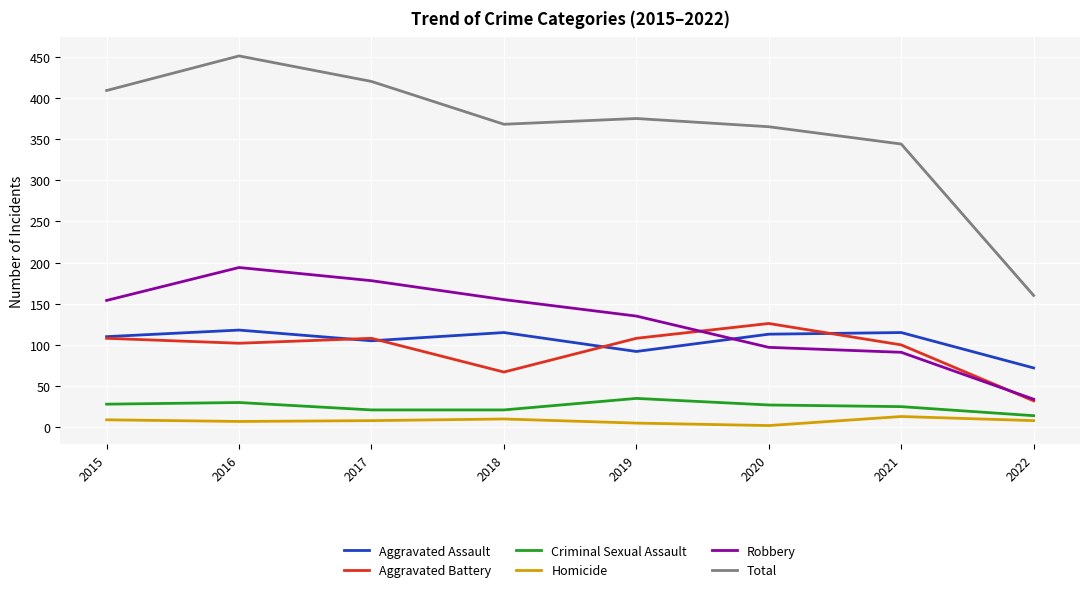

What is the sum of the Total values at 2018 and 2017?

788